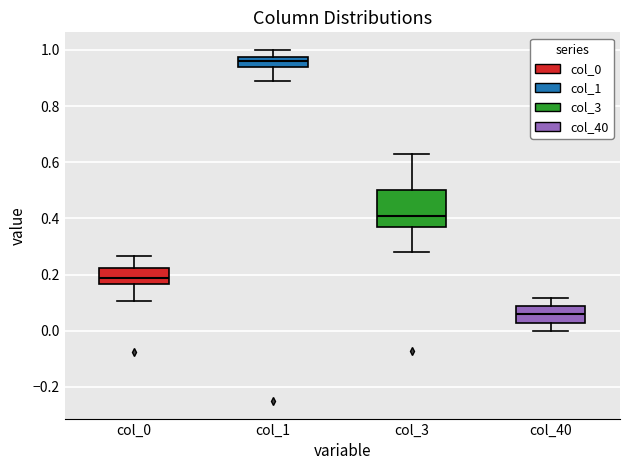

Where does the median line of the box for col_0 sit on the y-axis? The values are not printed on the chart, so give them approximately, as read against the axis.

0.18